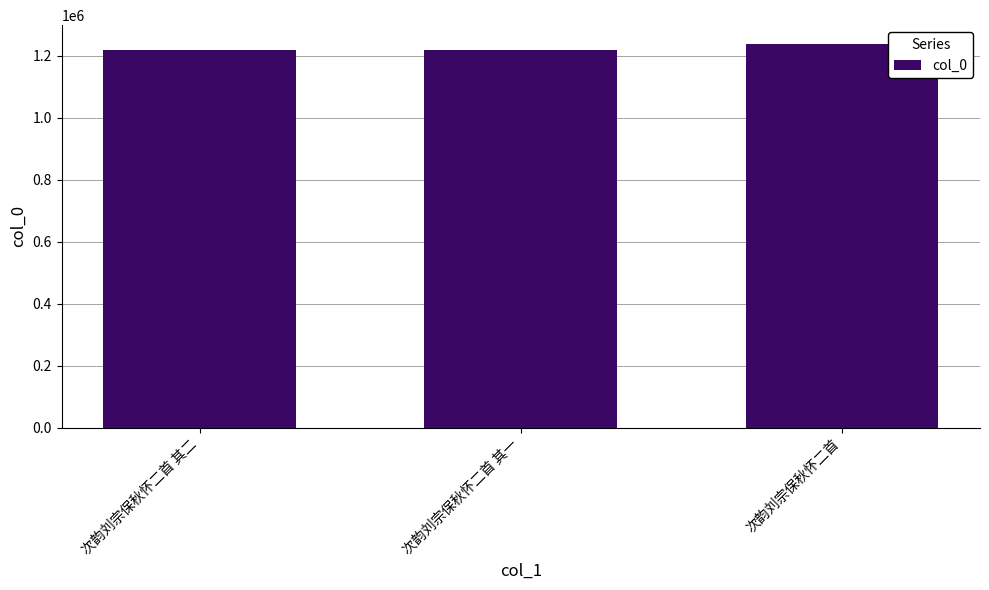

Is it true that the value at 次韵刘宗保秋怀二首 其二 is 1661807?

False